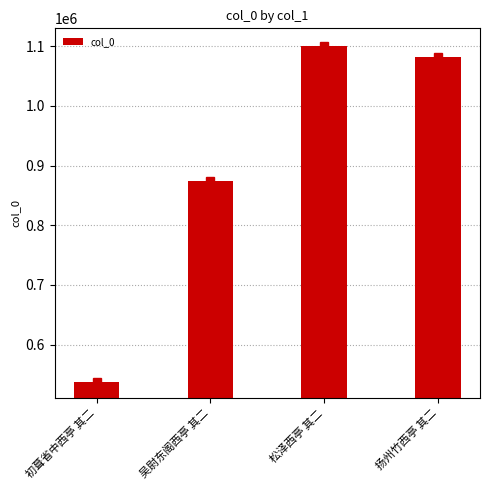

True or false: the data shows 874203 at 吴尉东阁西亭 其二.

True